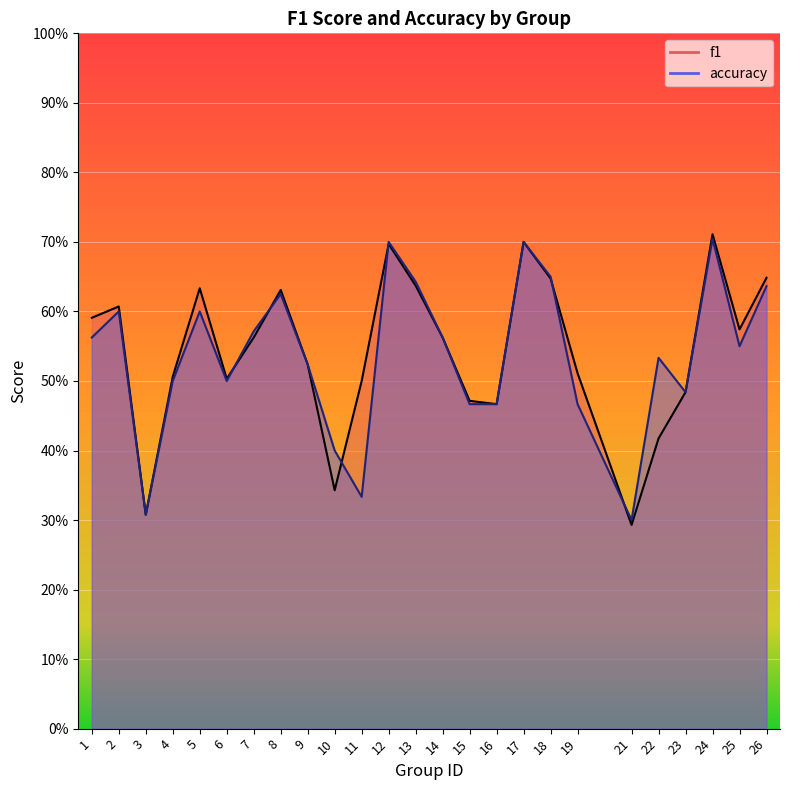

How many times do f1 and accuracy cross each other?

6